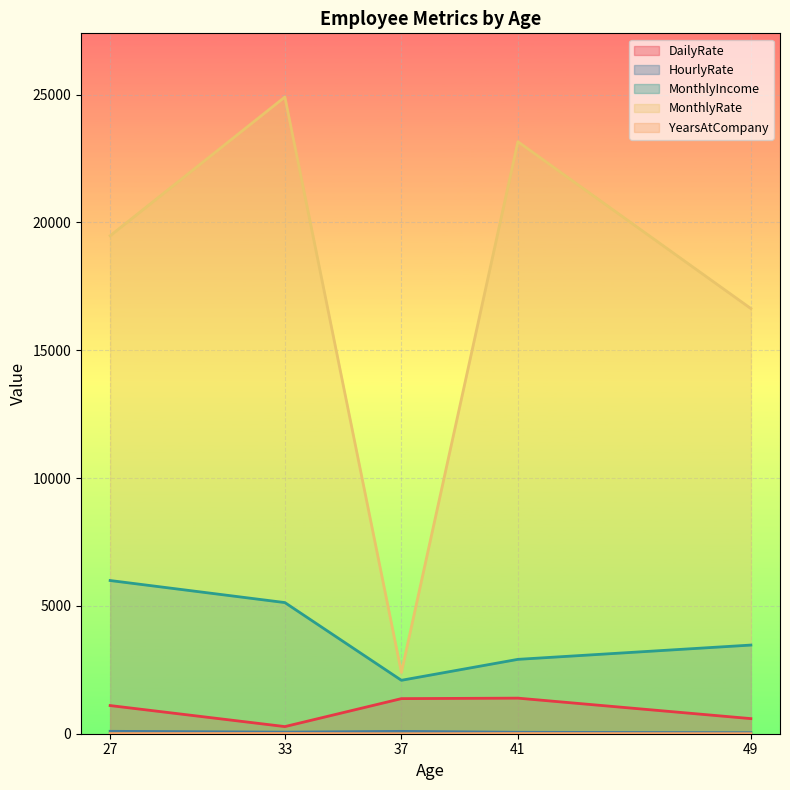

List the series in order of their peak value, highest first.

MonthlyRate, MonthlyIncome, DailyRate, HourlyRate, YearsAtCompany